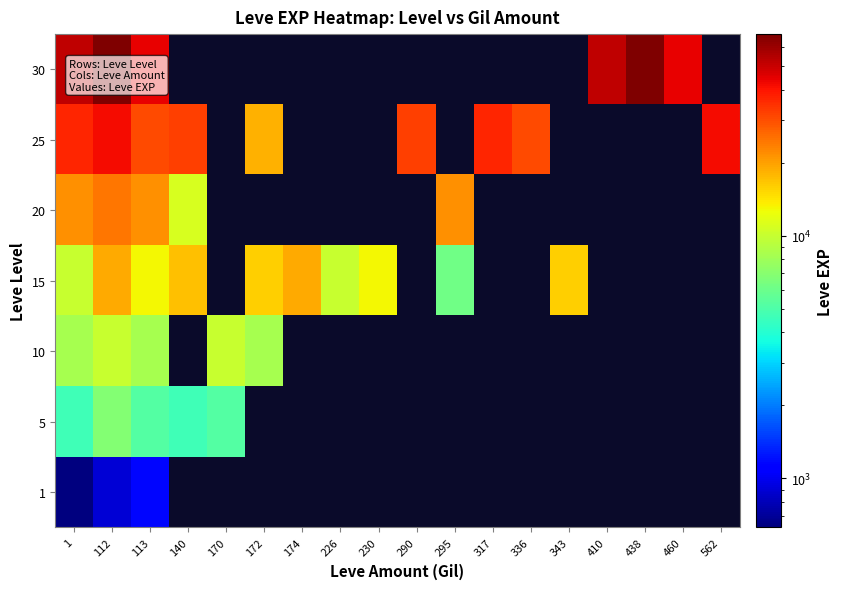

Reading left to right, what are all the values shown in this chart?

1: 1=630	112=900	113=1160	140=0	170=0	172=0	174=0	226=0	230=0	290=0	295=0	317=0	336=0	343=0	410=0	438=0	460=0	562=0
5: 1=4660	112=6840	113=5220	140=4660	170=5220	172=0	174=0	226=0	230=0	290=0	295=0	317=0	336=0	343=0	410=0	438=0	460=0	562=0
10: 1=8430	112=9990	113=8430	140=0	170=9990	172=8430	174=0	226=0	230=0	290=0	295=0	317=0	336=0	343=0	410=0	438=0	460=0	562=0
15: 1=10100	112=18910	113=13040	140=16920	170=0	172=15980	174=18910	226=10100	230=13040	290=0	295=6110	317=0	336=0	343=15980	410=0	438=0	460=0	562=0
20: 1=21600	112=24710	113=21600	140=10970	170=0	172=0	174=0	226=0	230=0	290=0	295=21600	317=0	336=0	343=0	410=0	438=0	460=0	562=0
25: 1=36390	112=41630	113=30820	140=32460	170=0	172=18490	174=0	226=0	230=0	290=32460	295=0	317=36390	336=30820	343=0	410=0	438=0	460=0	562=41630
30: 1=52220	112=67730	113=44230	140=0	170=0	172=0	174=0	226=0	230=0	290=0	295=0	317=0	336=0	343=0	410=52220	438=67730	460=44230	562=0